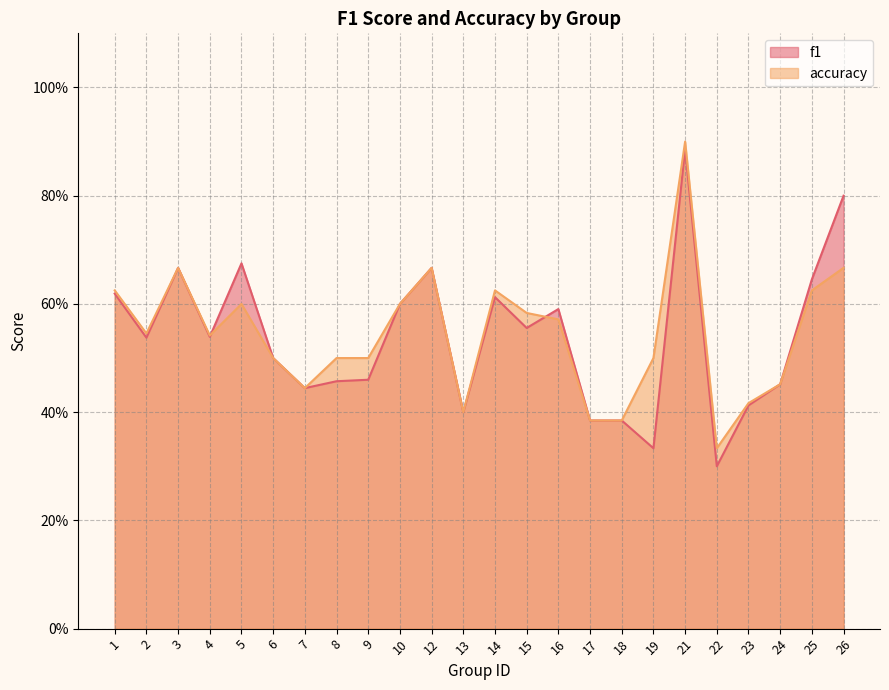

What value does the accuracy series have at 15?

0.6